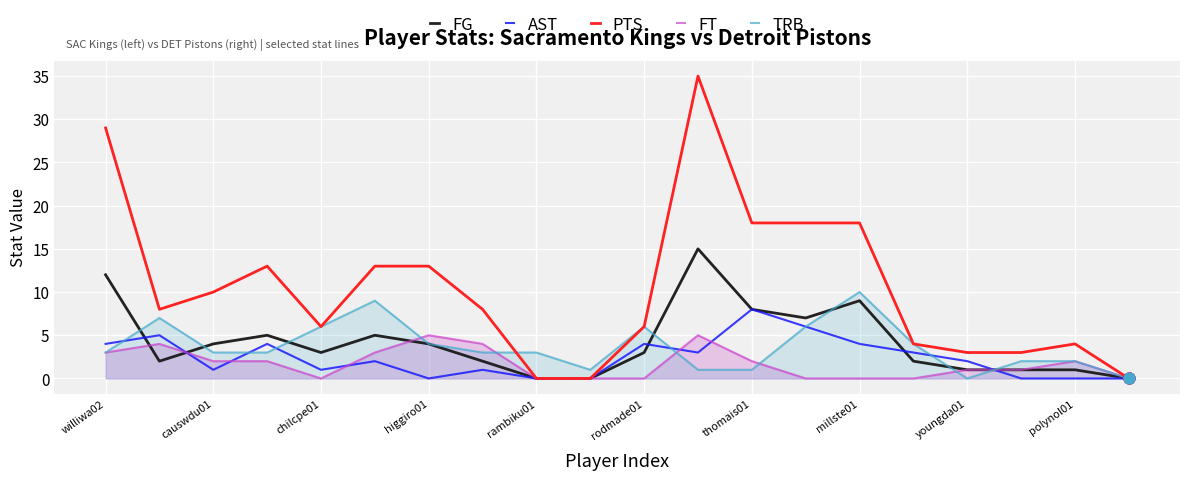

What is the total value across all series at millste01?

41